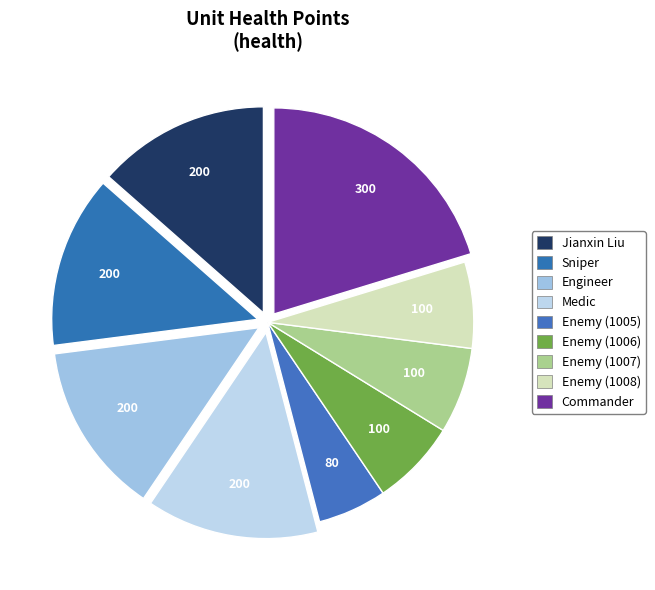

To the nearest percent, what portion does Enemy (1006) represent?

7%